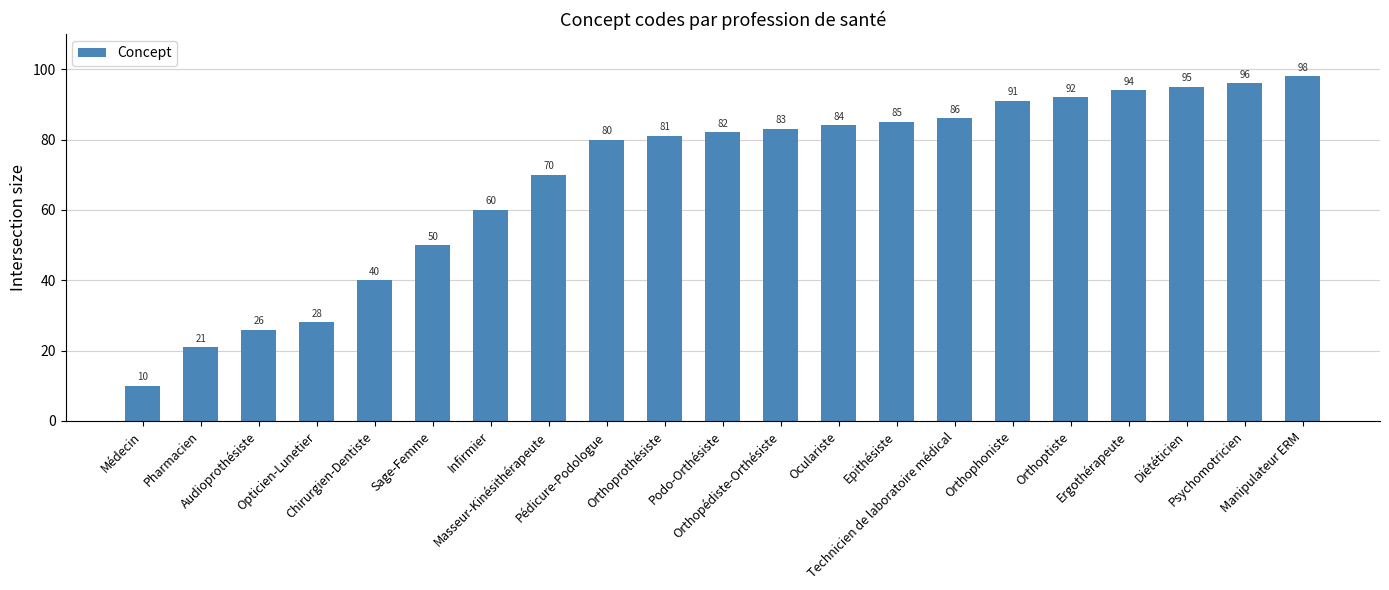

How many data points are less than 82?

10